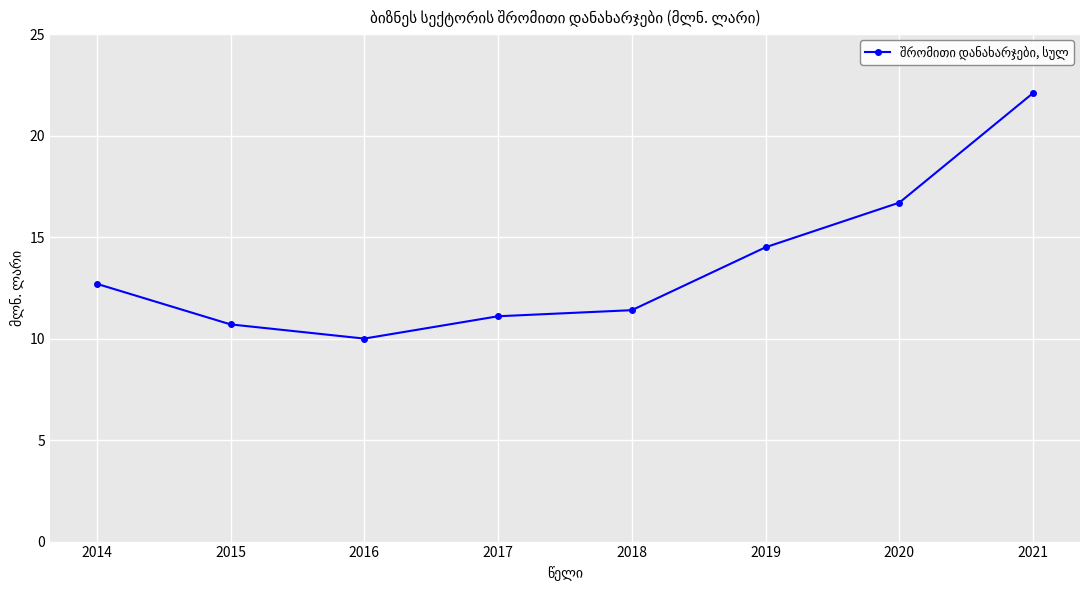

List the labels in order of value, smallest first.

2016, 2015, 2017, 2018, 2014, 2019, 2020, 2021